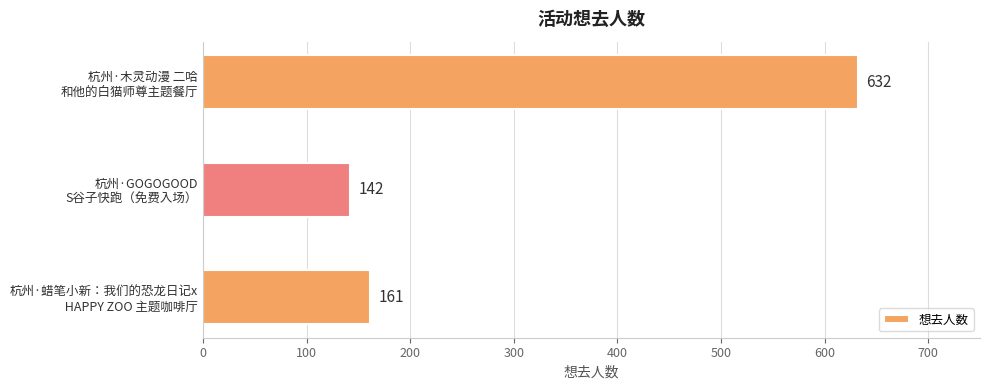

Rank the categories by value from highest to lowest.

杭州·木灵动漫 二哈
和他的白猫师尊主题餐厅, 杭州·蜡笔小新：我们的恐龙日记x
 HAPPY ZOO 主题咖啡厅, 杭州·GOGOGOOD
S谷子快跑（免费入场）